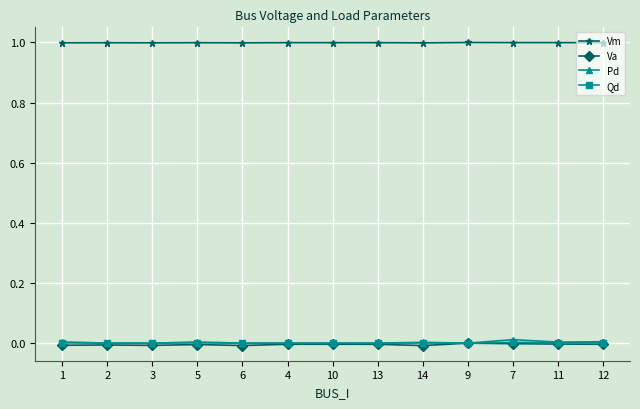

Which series has the largest total across all categories?

Vm